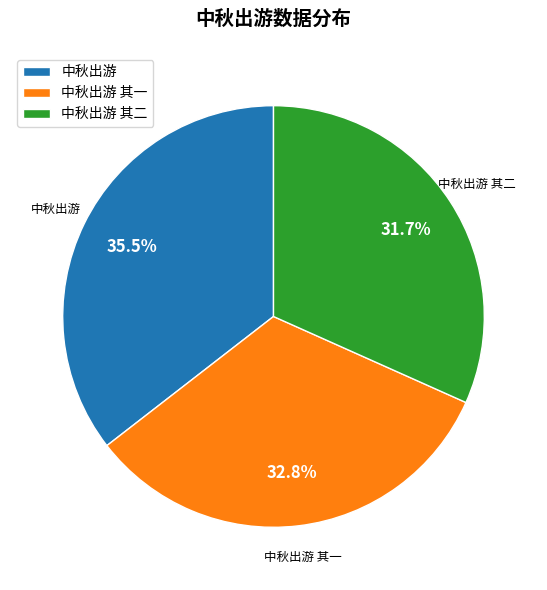

Rank the categories by value from highest to lowest.

中秋出游, 中秋出游 其一, 中秋出游 其二